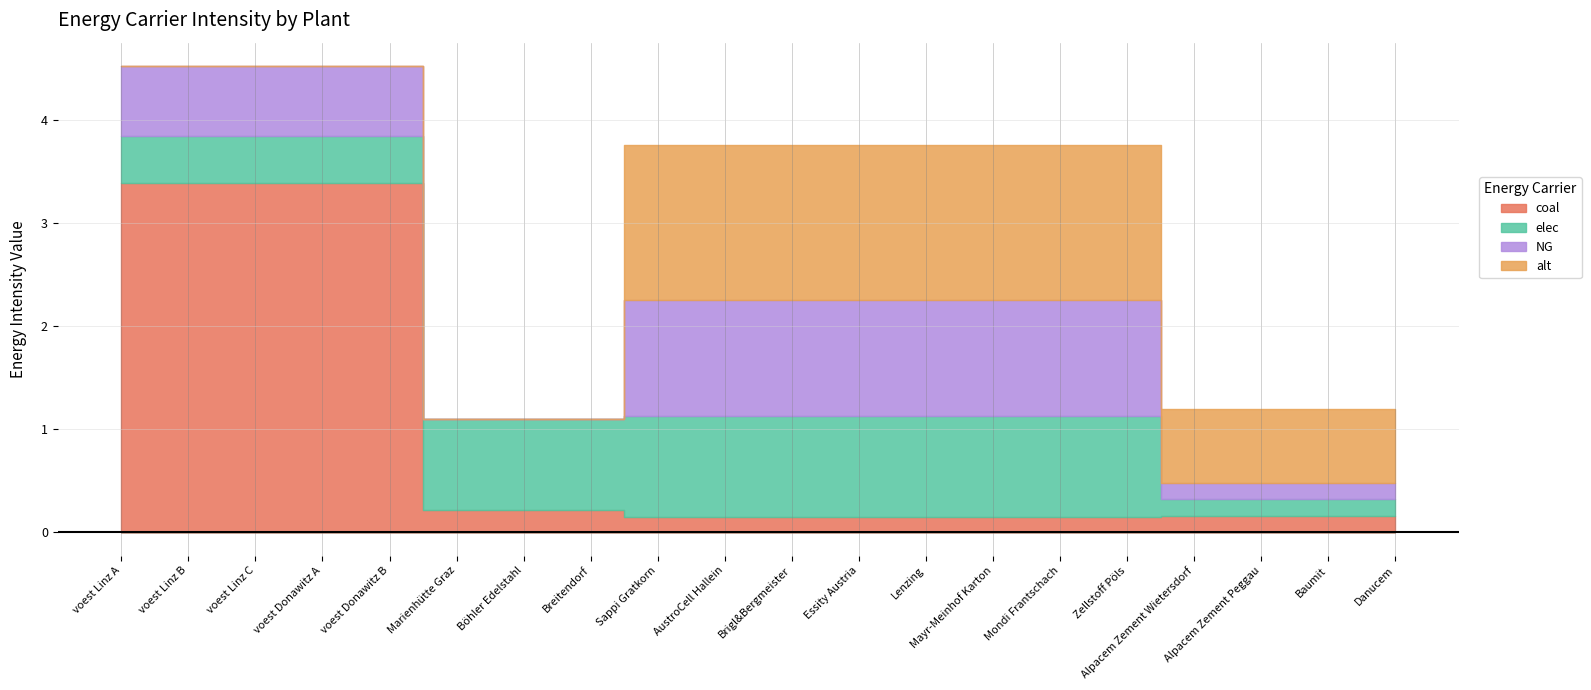

Which series has the widest spread of values?

coal